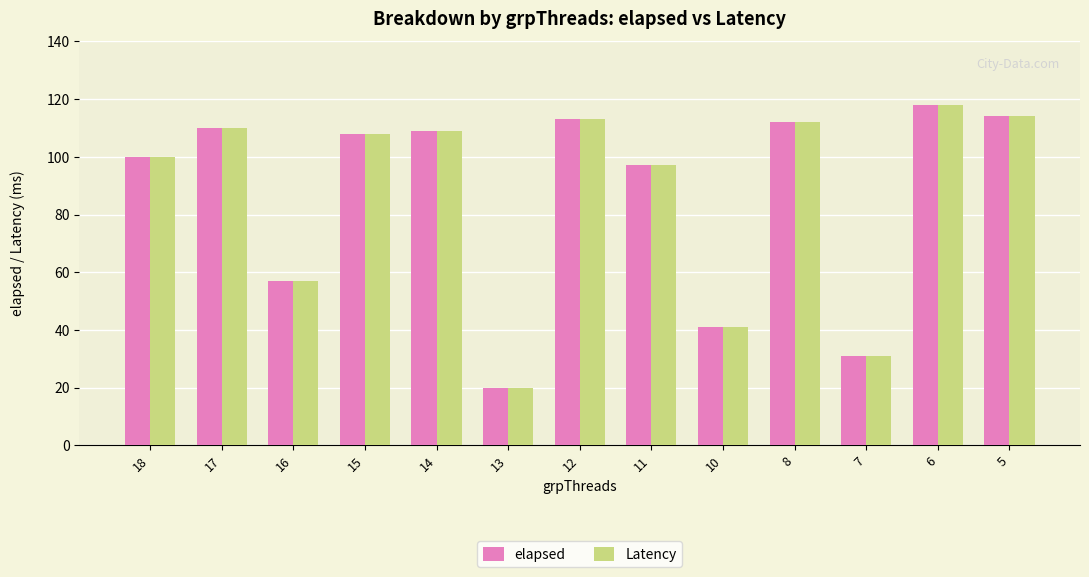

Reading left to right, list all the values displayed in this chart.

elapsed: 18=100	17=110	16=57	15=108	14=109	13=20	12=113	11=97	10=41	8=112	7=31	6=118	5=114
Latency: 18=100	17=110	16=57	15=108	14=109	13=20	12=113	11=97	10=41	8=112	7=31	6=118	5=114